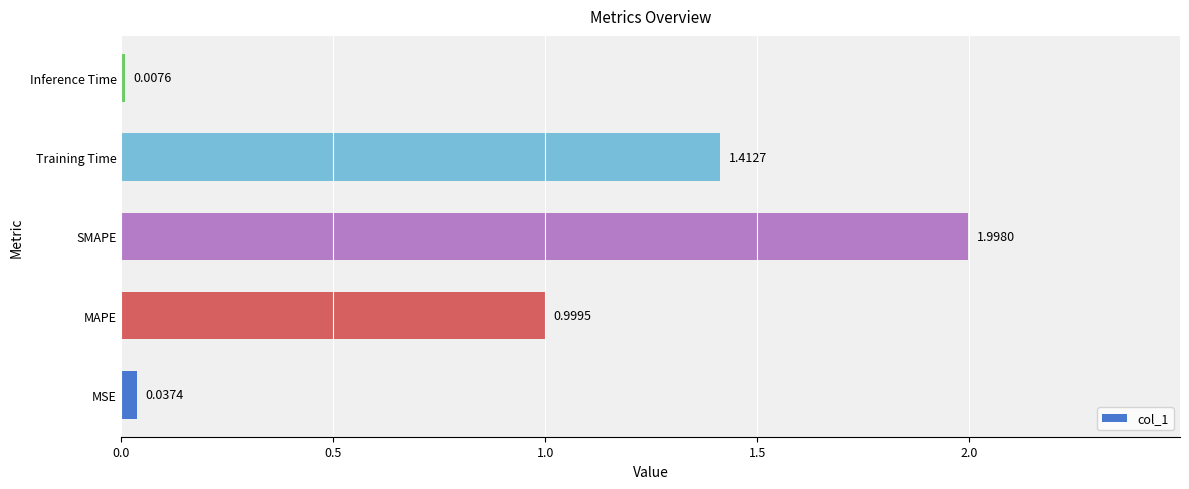

What is the difference between the maximum and minimum values?

2.0